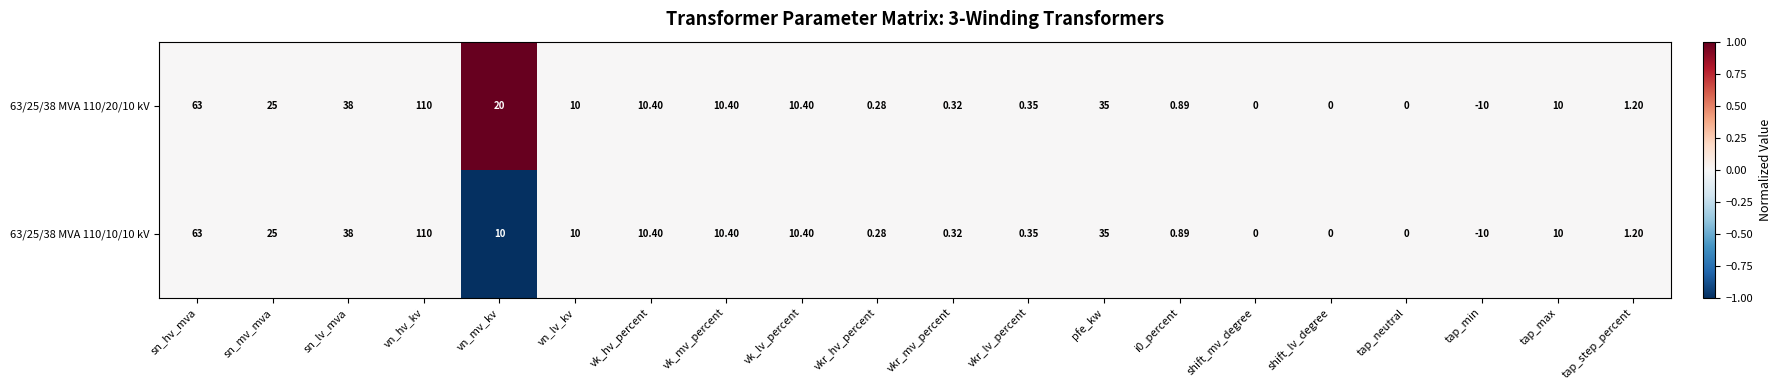

Is the value of 63/25/38 MVA 110/20/10 kV at vn_mv_kv greater than the value of 63/25/38 MVA 110/10/10 kV at vkr_hv_percent?

Yes